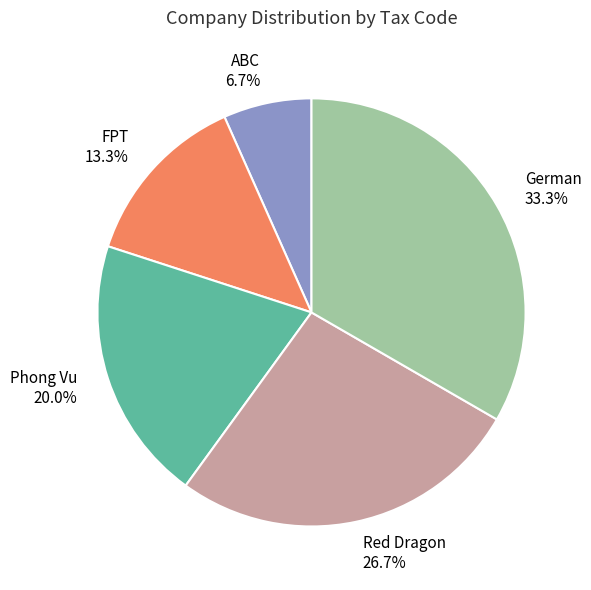

To the nearest percent, what percentage of the pie is German?

33%